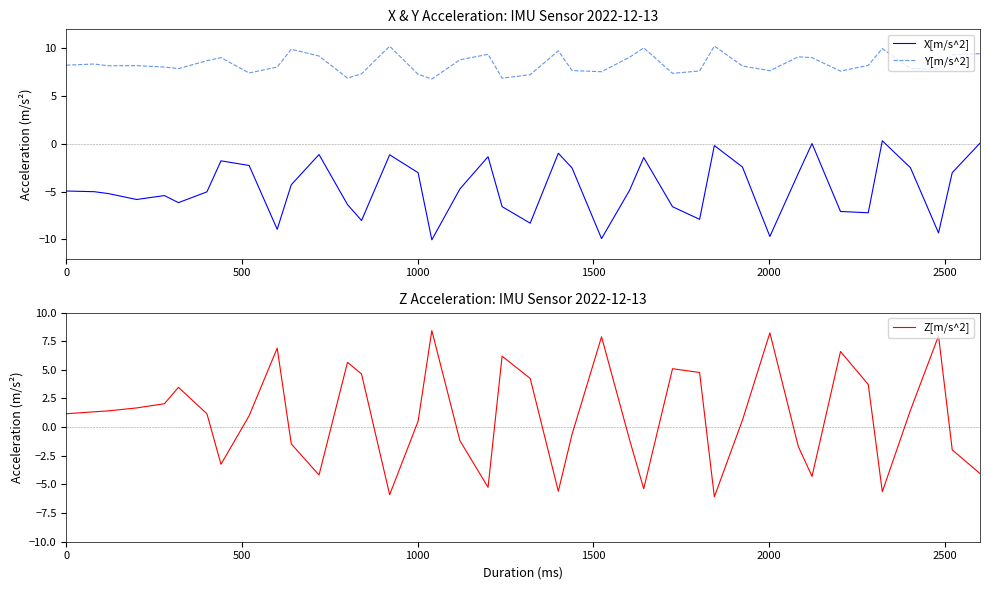

How many values in the X[m/s^2] series are below -4?

23